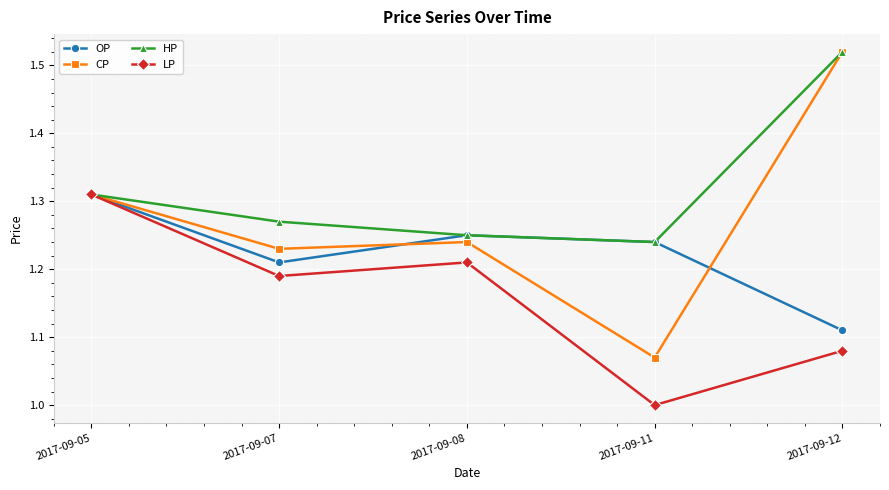

Which series changed the most between 2017-09-08 and 2017-09-11?

LP